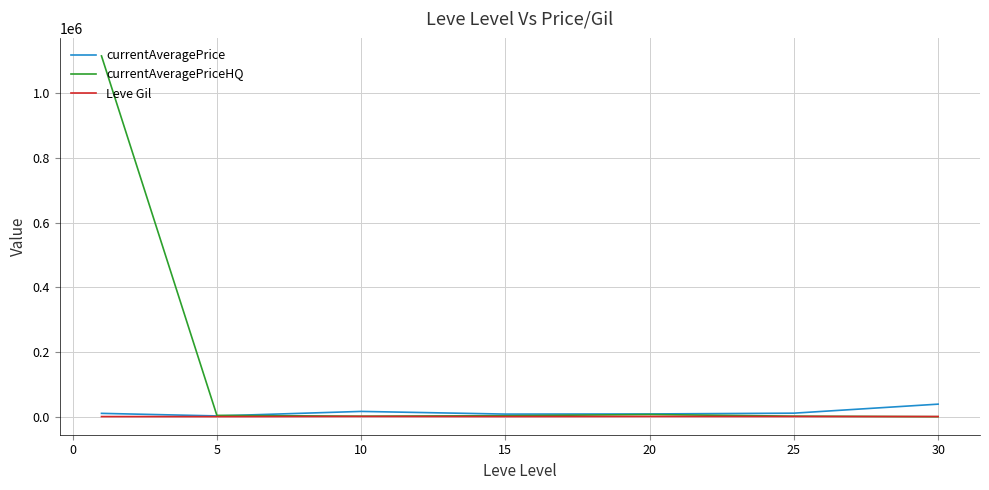

Which series has the widest spread of values?

currentAveragePriceHQ